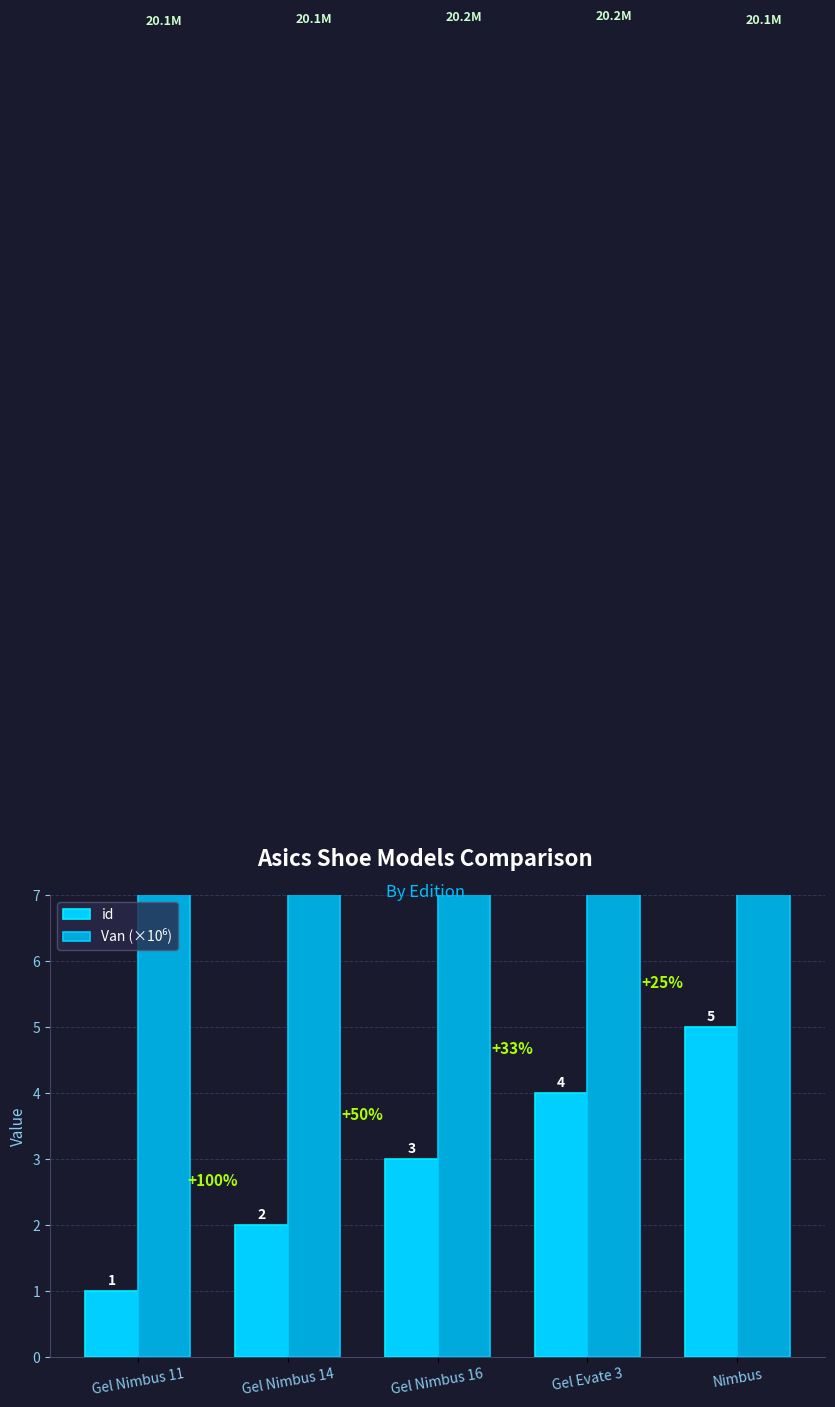

What is the difference between the id values at Gel Evate 3 and Gel Nimbus 11?

3.0